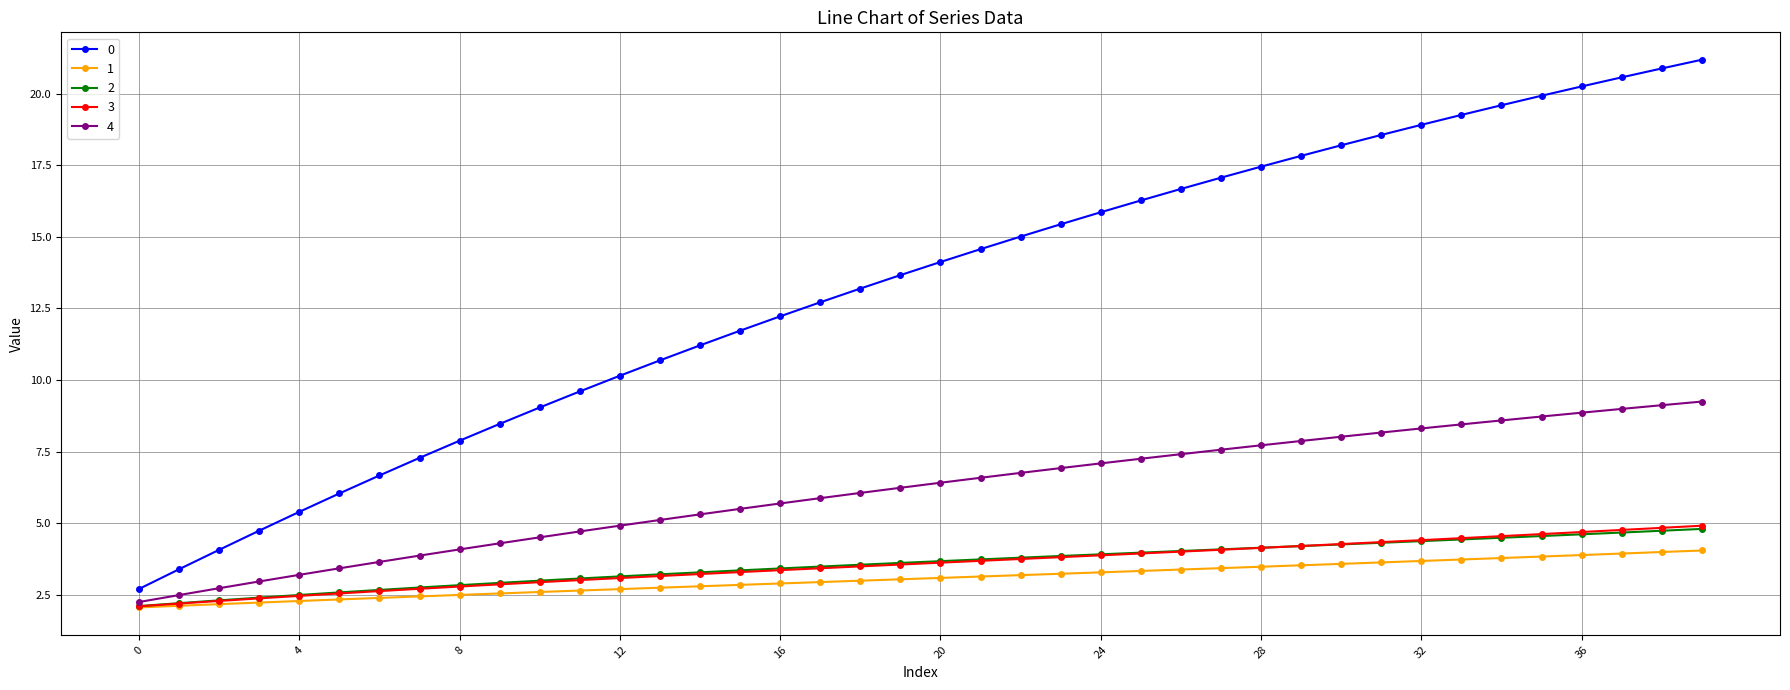

True or false: 3 and 0 intersect in this chart.

False